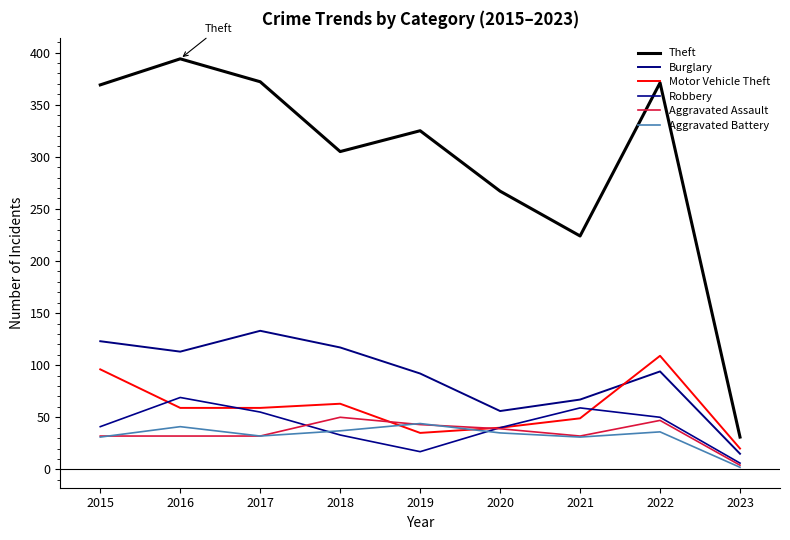

At how many categories does at least one series exceed 248?

7